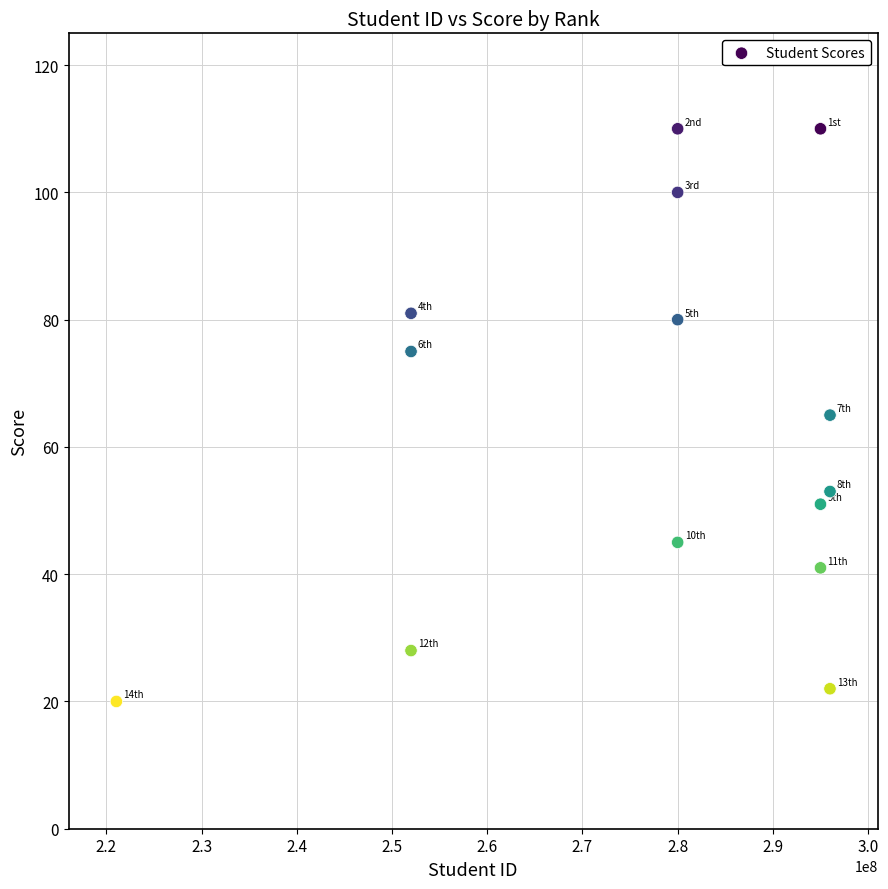

What is the range of Y values (max minus min)?

90